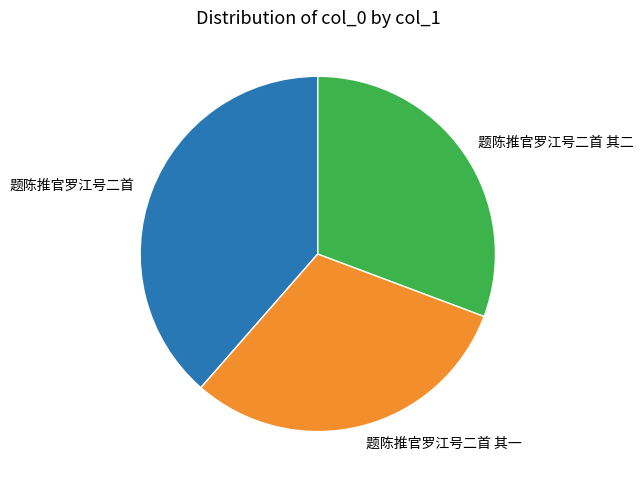

Does 题陈推官罗江号二首 其二 represent more than half of the total?

No